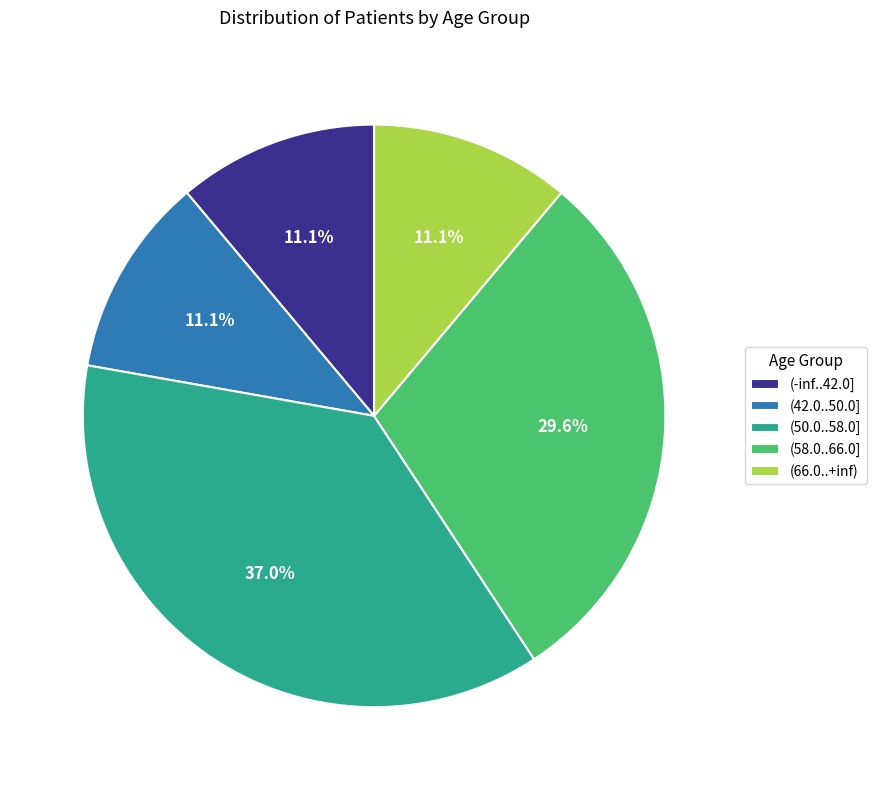

Is there any slice that represents more than half of the pie?

No